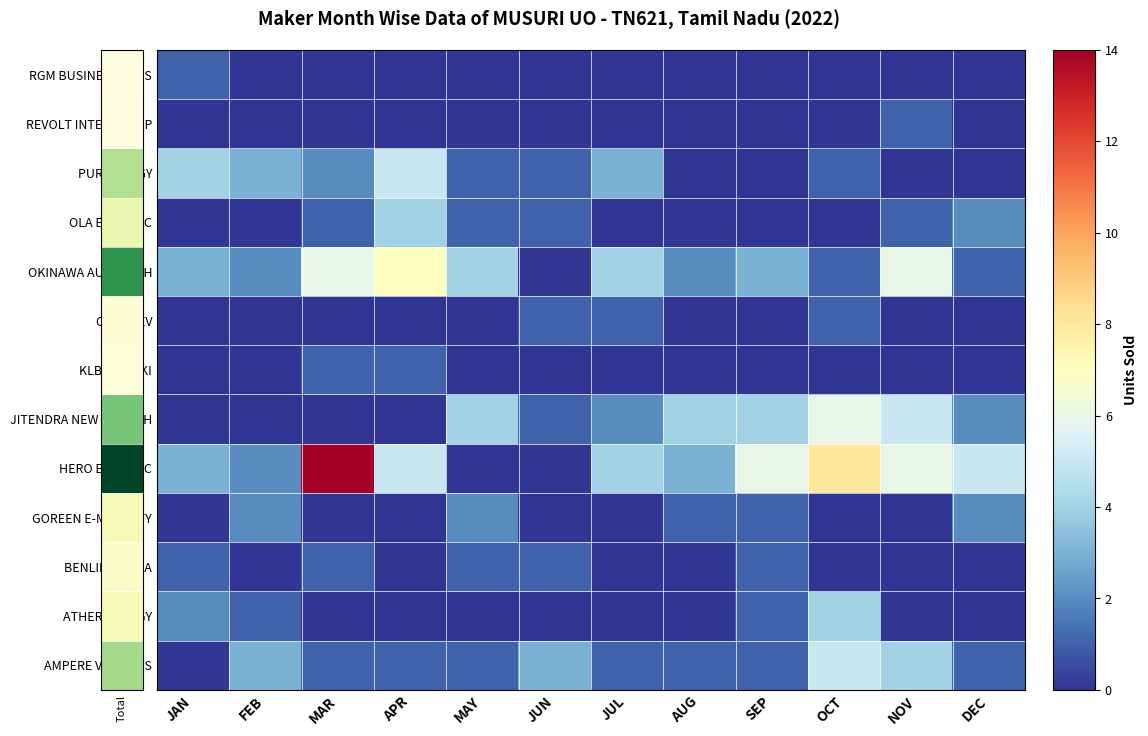

At how many categories does at least one series exceed 5?

5